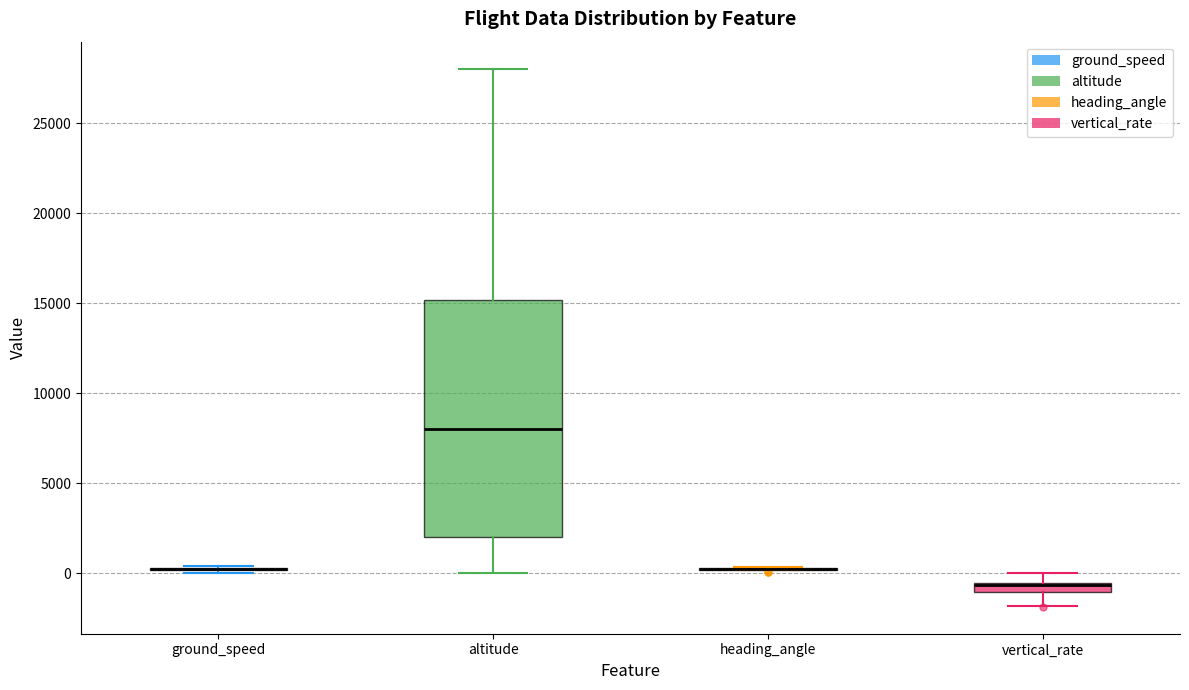

Where does the lower whisker of the box for altitude end on the y-axis? The values are not printed on the chart, so give them approximately, as read against the axis.

0